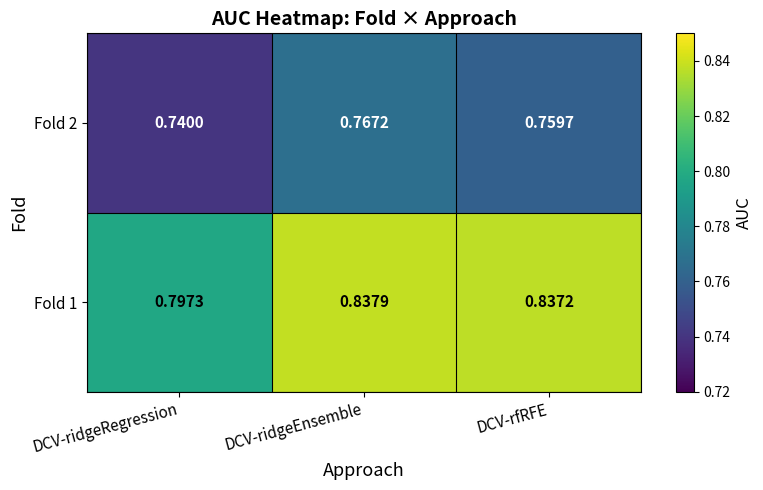

Which category has the highest value across all series?

DCV-ridgeEnsemble